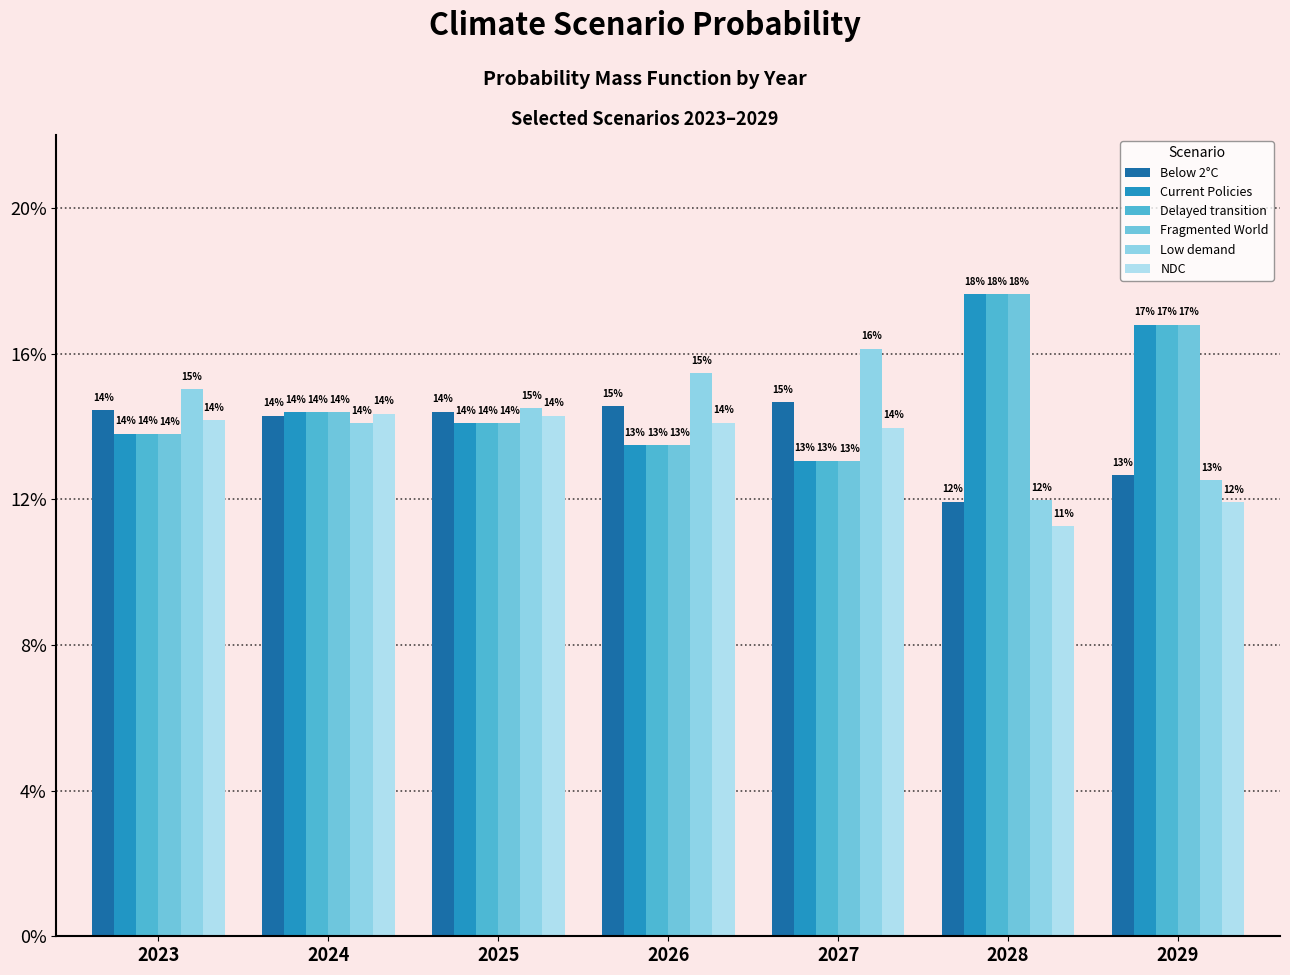

Which category has the highest value in the Delayed transition series?

2028